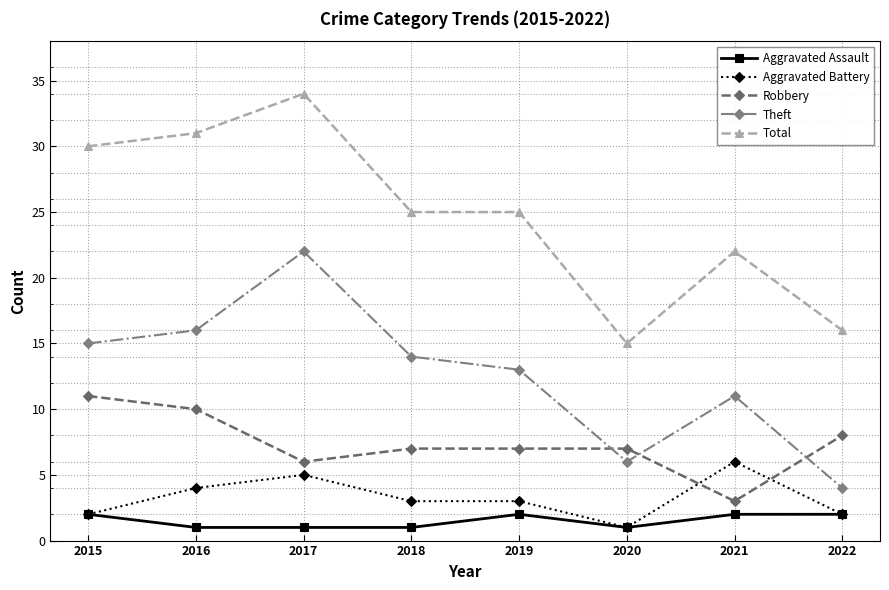

At which category does Robbery reach its first local valley?

2017